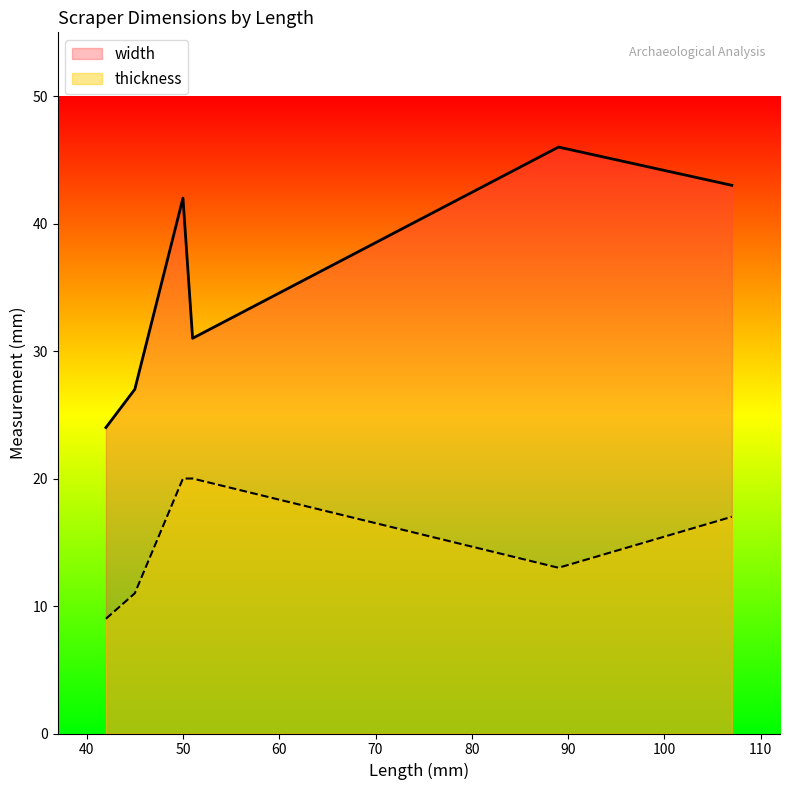

Rank the series by their maximum value, from highest to lowest.

width, thickness